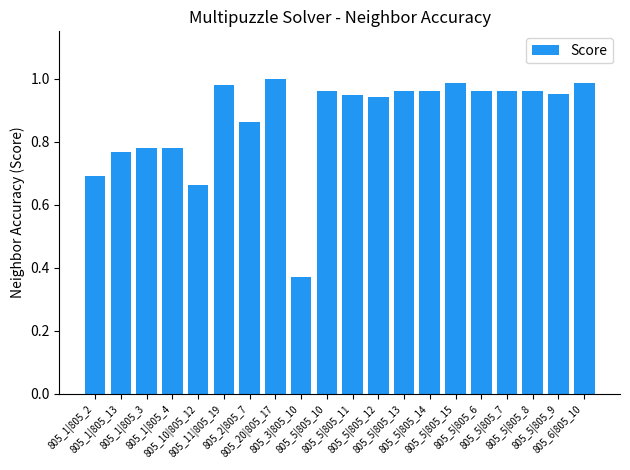

What is the difference between the maximum and minimum values?

0.6